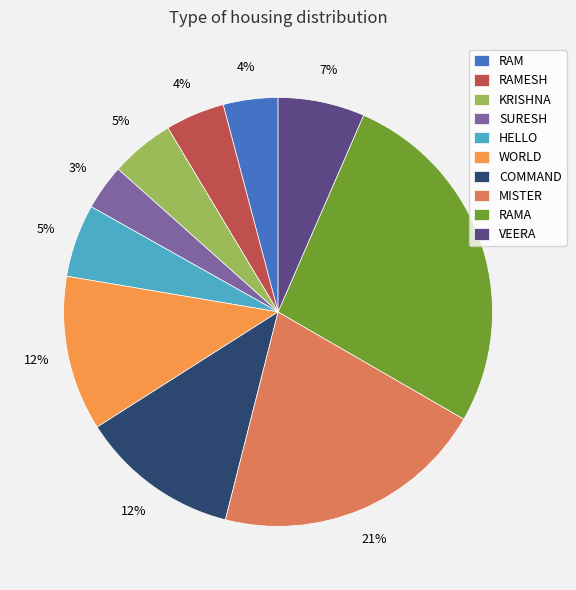

How many slices are in this pie chart?

10